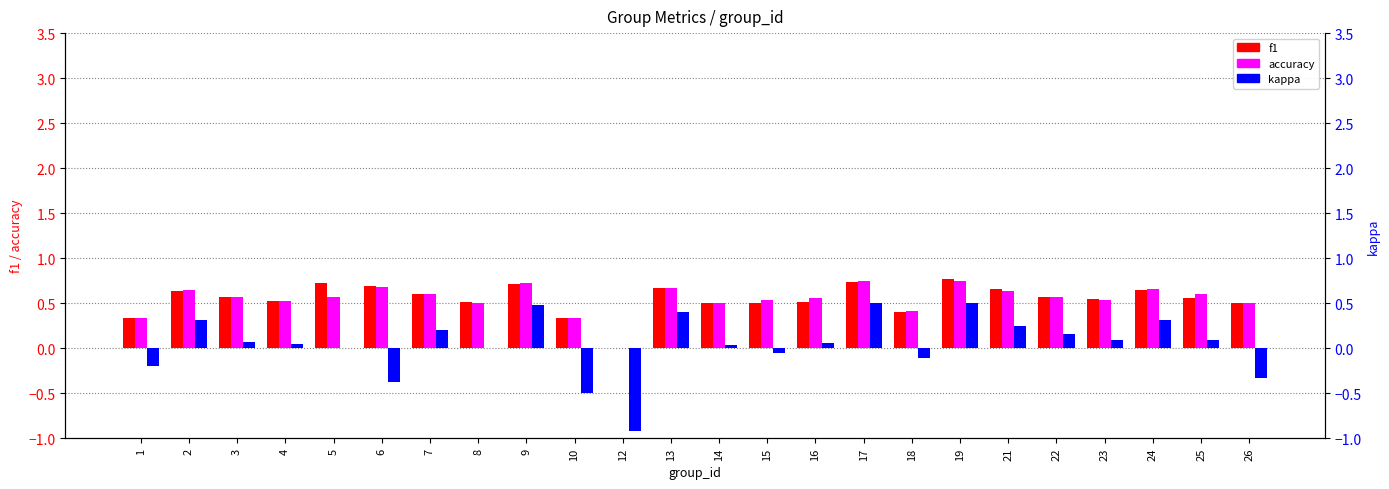

At which category is the sum across all series the highest?

19